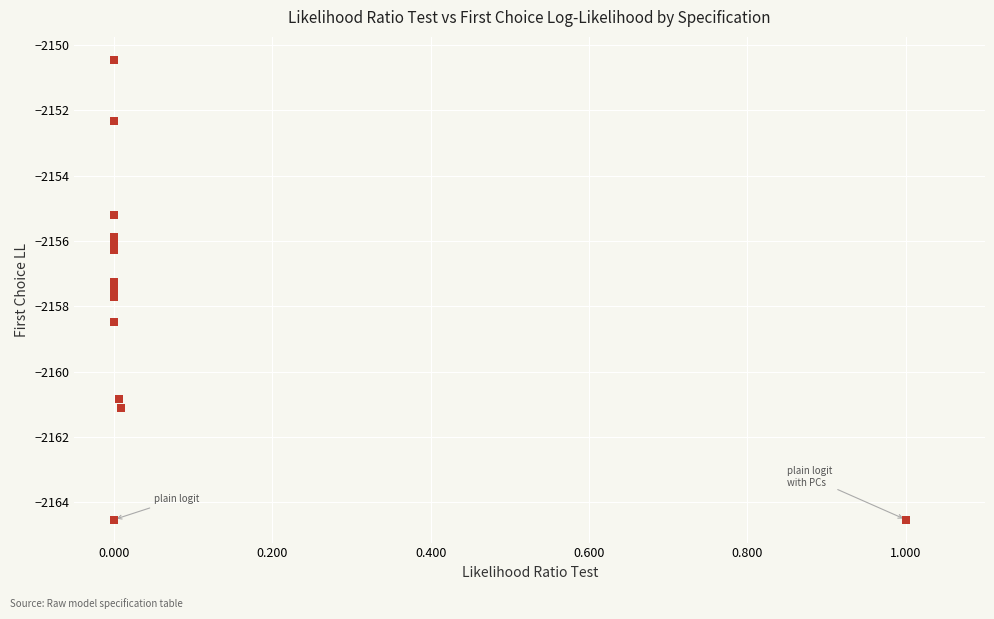

What Y value in the scatter plot is closest to -2157?

-2157.3